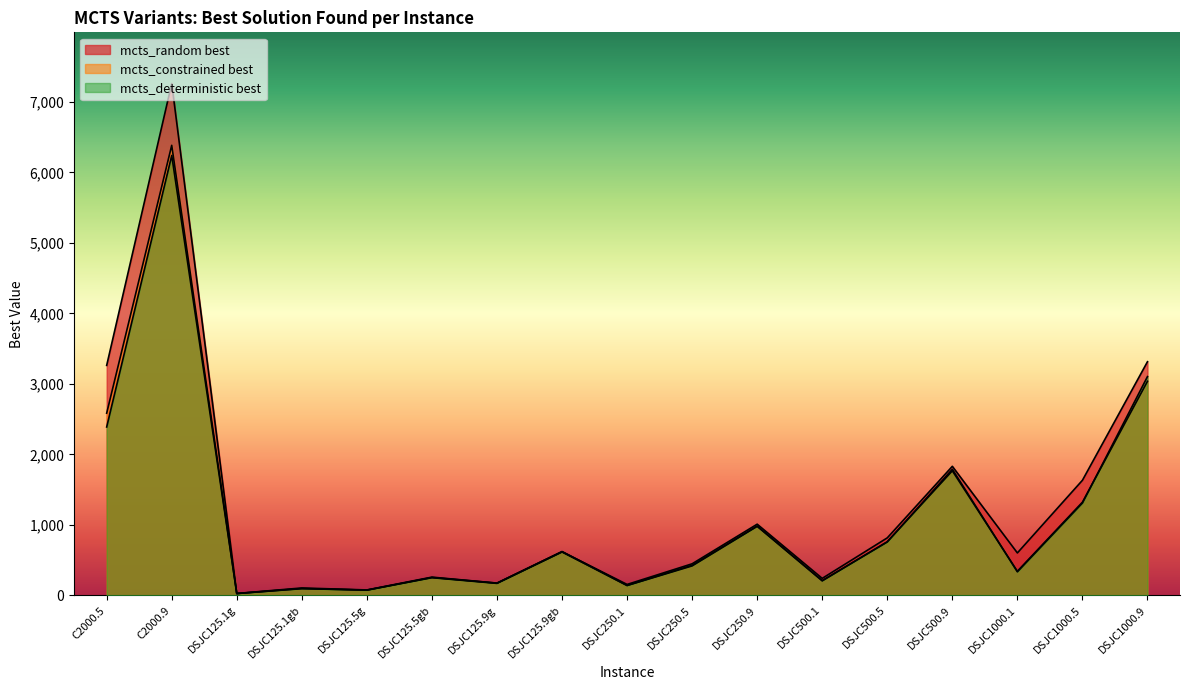

What is the label of the 16th point from the right?

C2000.9